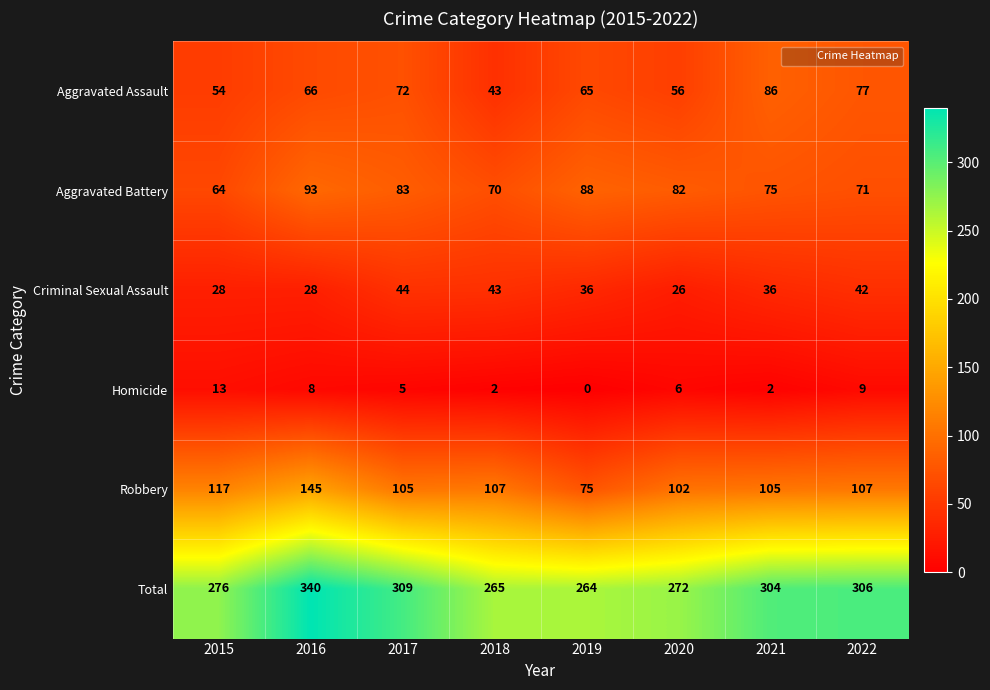

What is the sum of all Homicide values?

45